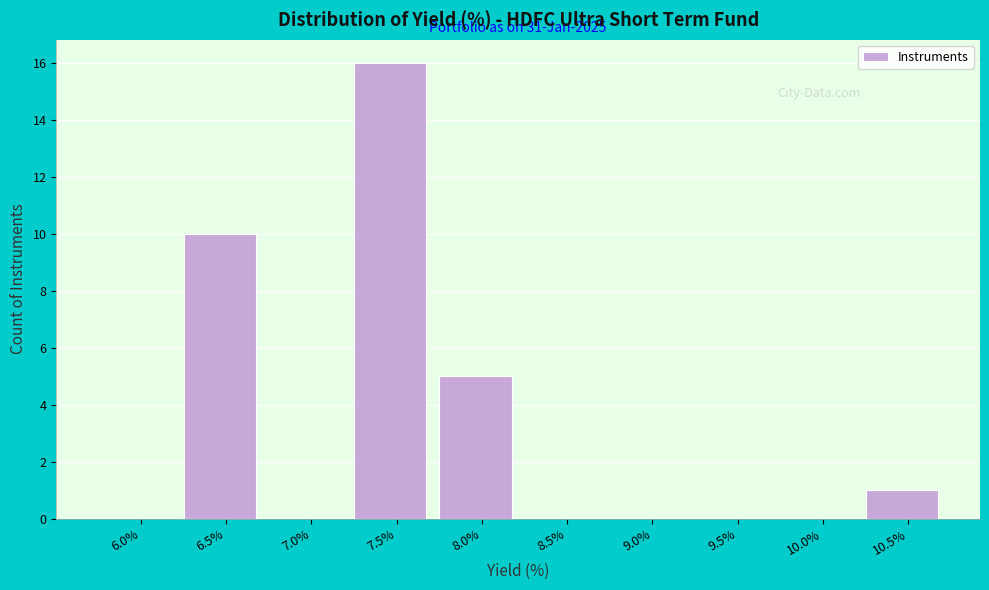

Reading left to right, transcribe all the data shown in this chart.

6.0%=0	6.5%=10	7.0%=0	7.5%=16	8.0%=5	8.5%=0	9.0%=0	9.5%=0	10.0%=0	10.5%=1